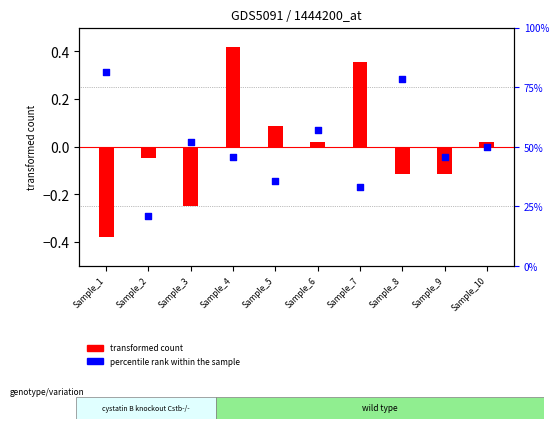

At how many categories does at least one series exceed 0?

8